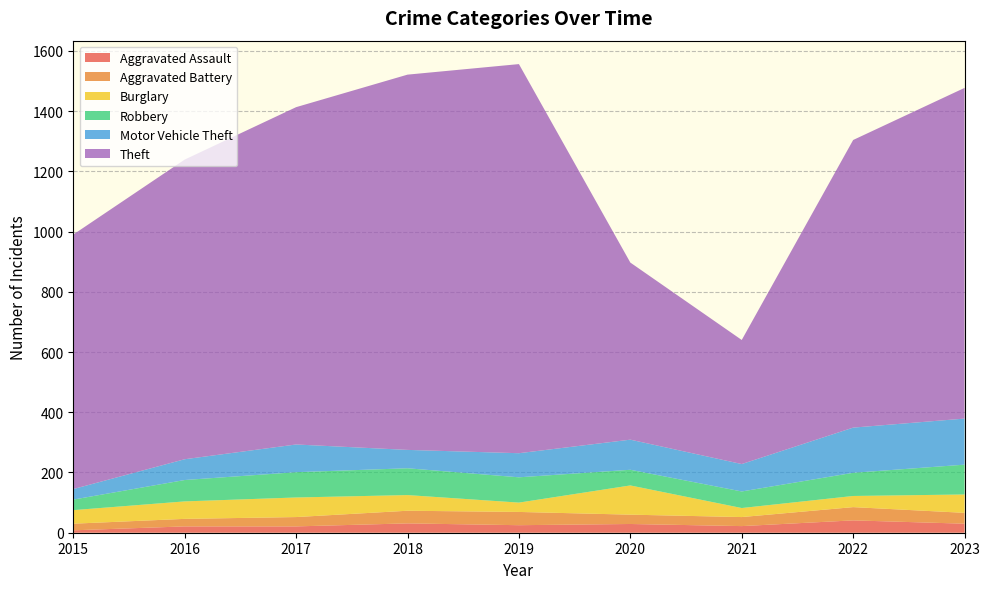

Is it true that Robbery equals 84 at 2017?

True